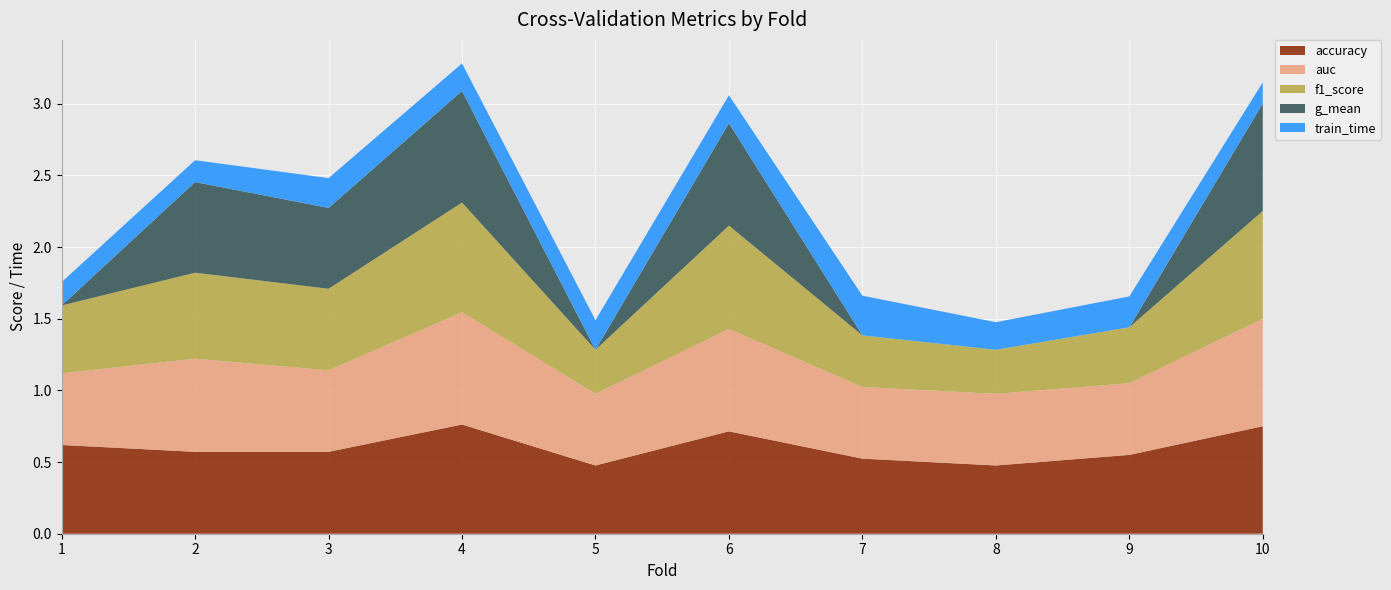

Reading left to right, extract all data points from this chart.

accuracy: 1=0.6	2=0.6	3=0.6	4=0.8	5=0.5	6=0.7	7=0.5	8=0.5	9=0.6	10=0.8
auc: 1=0.5	2=0.7	3=0.6	4=0.8	5=0.5	6=0.7	7=0.5	8=0.5	9=0.5	10=0.8
f1_score: 1=0.5	2=0.6	3=0.6	4=0.8	5=0.3	6=0.7	7=0.4	8=0.3	9=0.4	10=0.8
g_mean: 1=0.0	2=0.6	3=0.6	4=0.8	5=0.0	6=0.7	7=0.0	8=0.0	9=0.0	10=0.8
train_time: 1=0.2	2=0.2	3=0.2	4=0.2	5=0.2	6=0.2	7=0.3	8=0.2	9=0.2	10=0.1